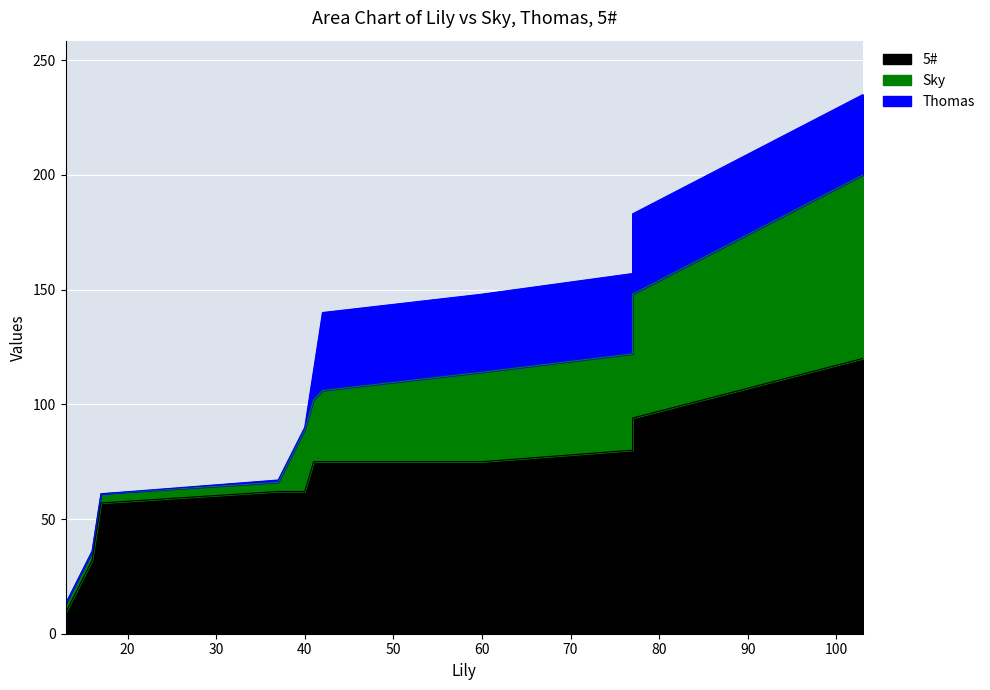

At how many categories does at least one series exceed 98?

1